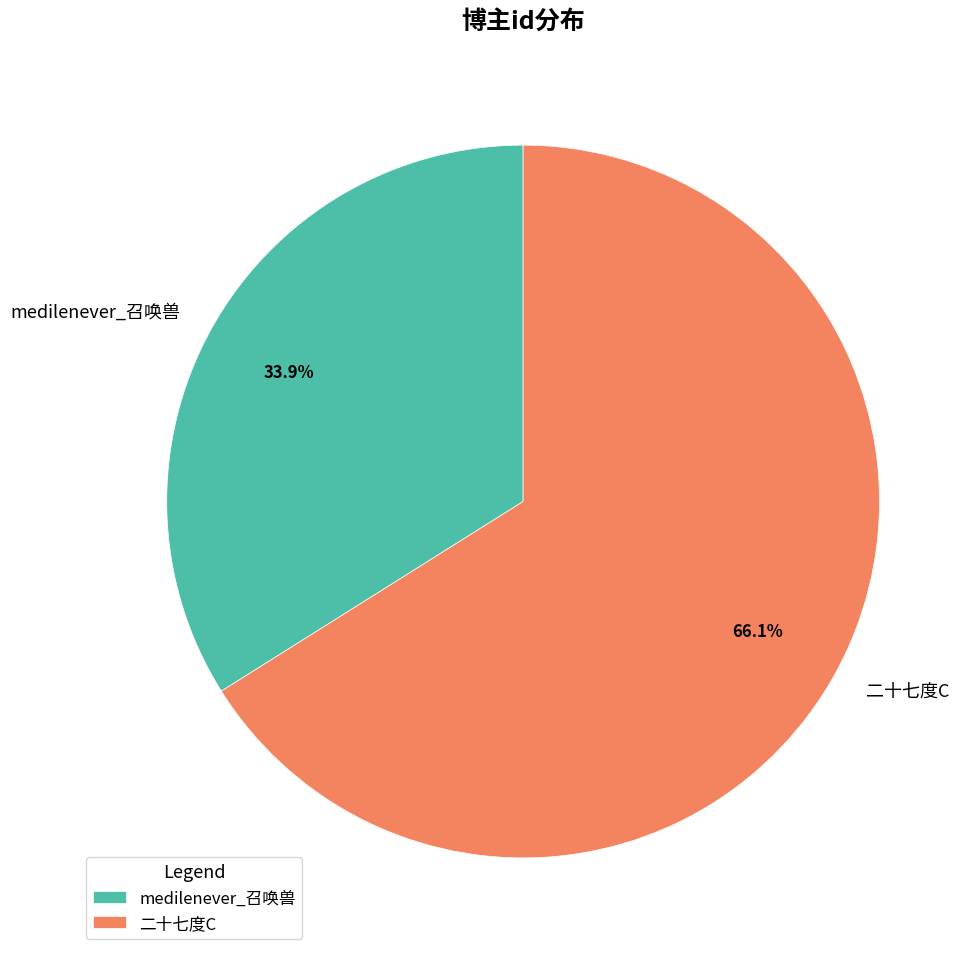

What percentage is NOT represented by 二十七度C?

33.9%